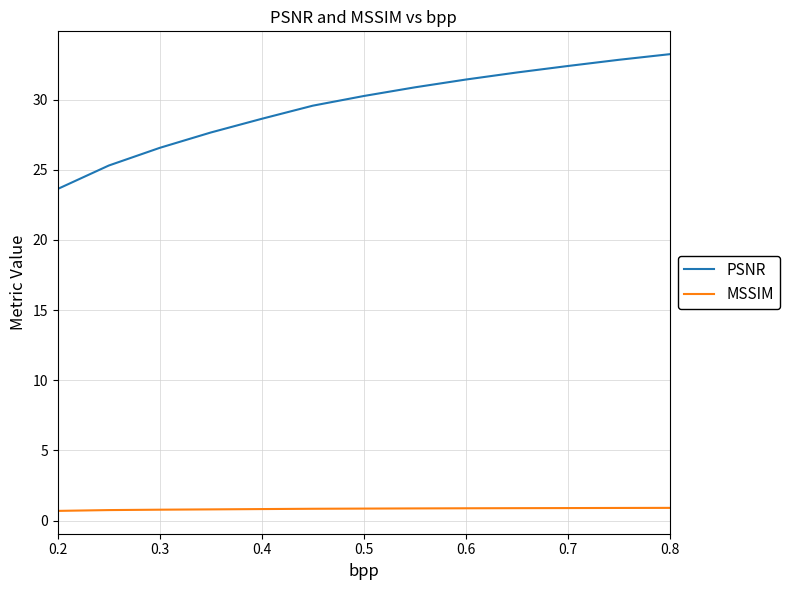

True or false: PSNR has more than 0 points higher than both neighbors.

False